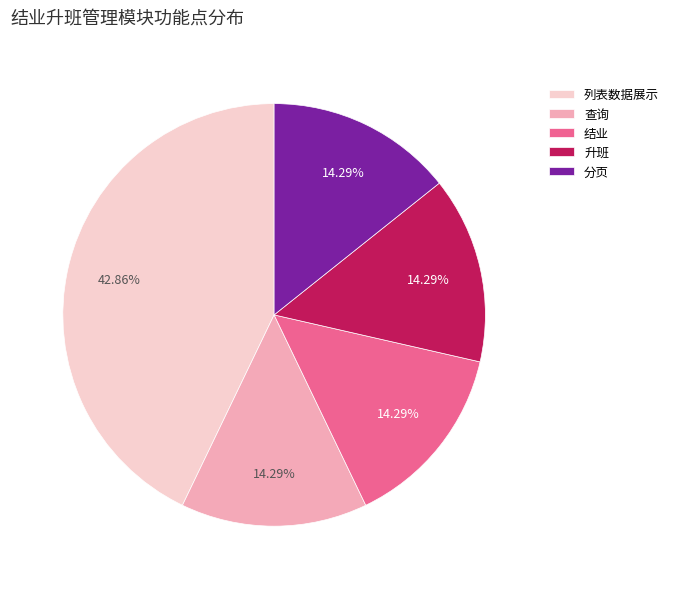

The 升班 slice represents 20% of the pie. True or false?

False